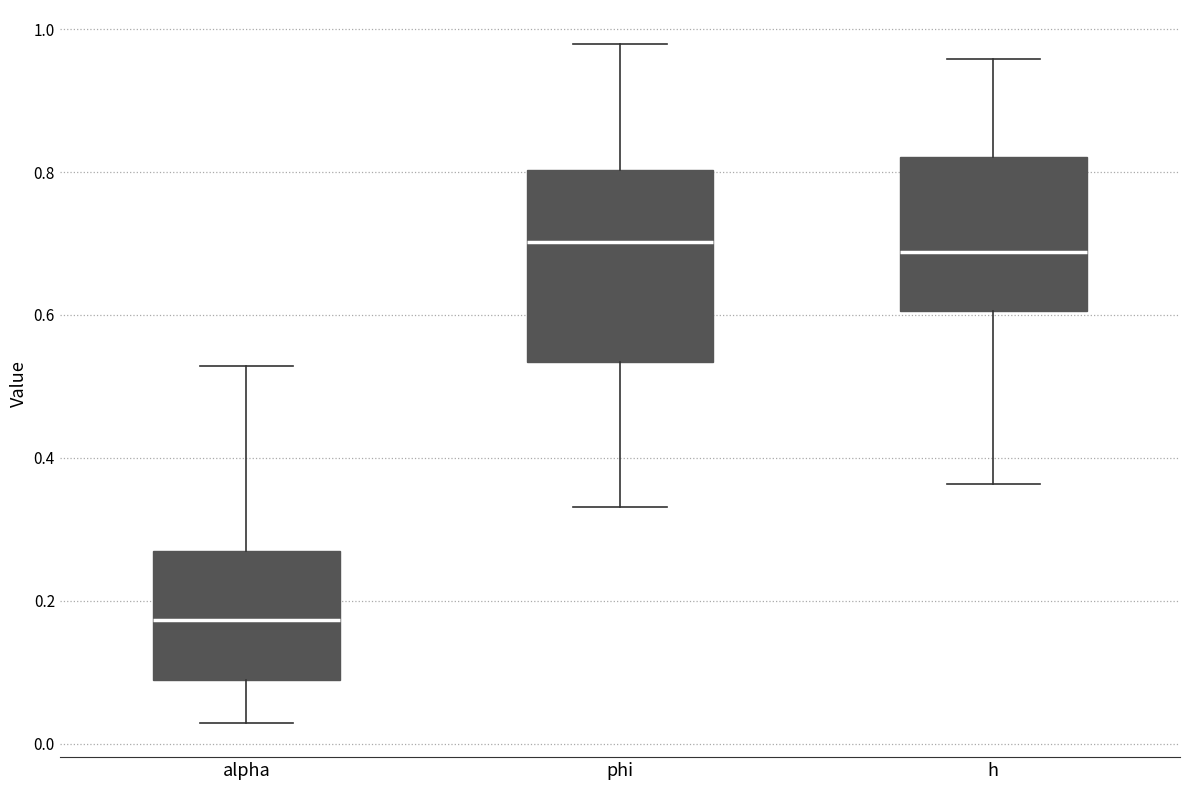

Where does the lower whisker of the box for h end on the y-axis? The values are not printed on the chart, so give them approximately, as read against the axis.

0.36